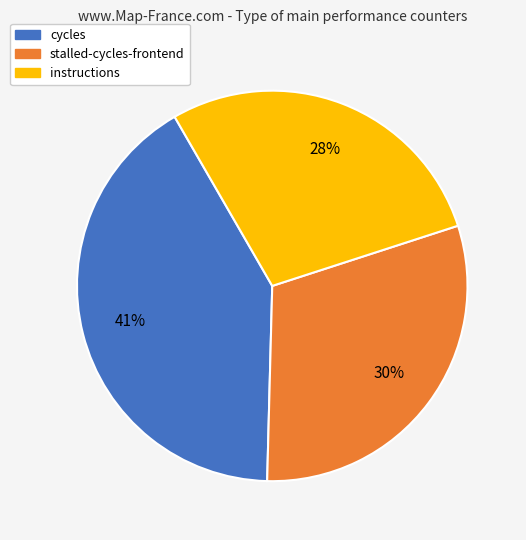

What is the largest slice in the pie chart?

cycles